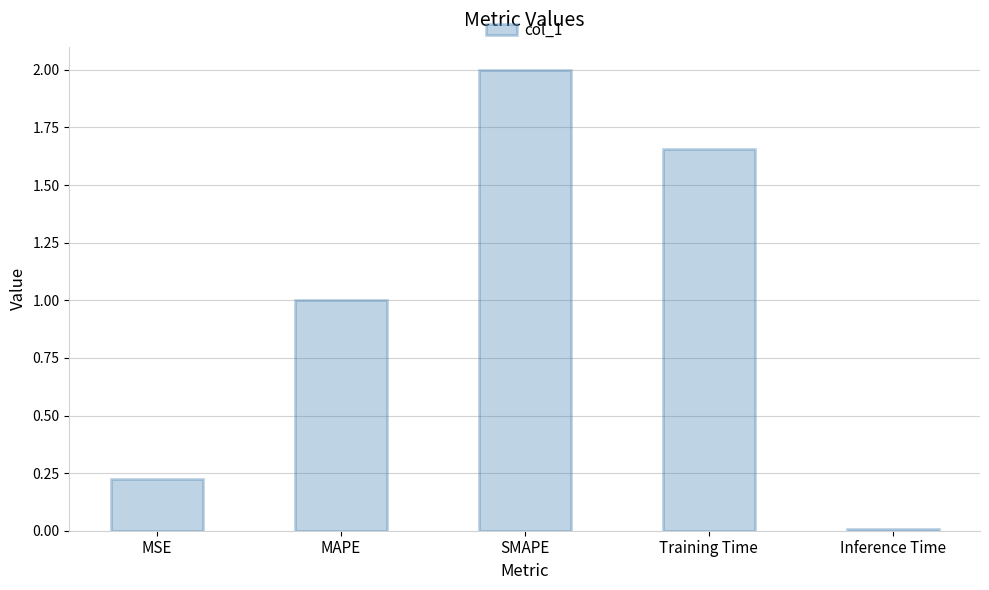

What is the change in value from MAPE to Inference Time?

-1.0